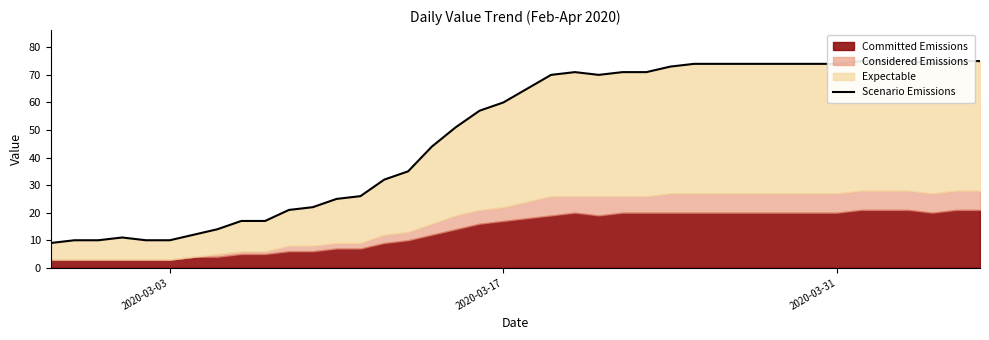

How many lines are shown in the chart?

1